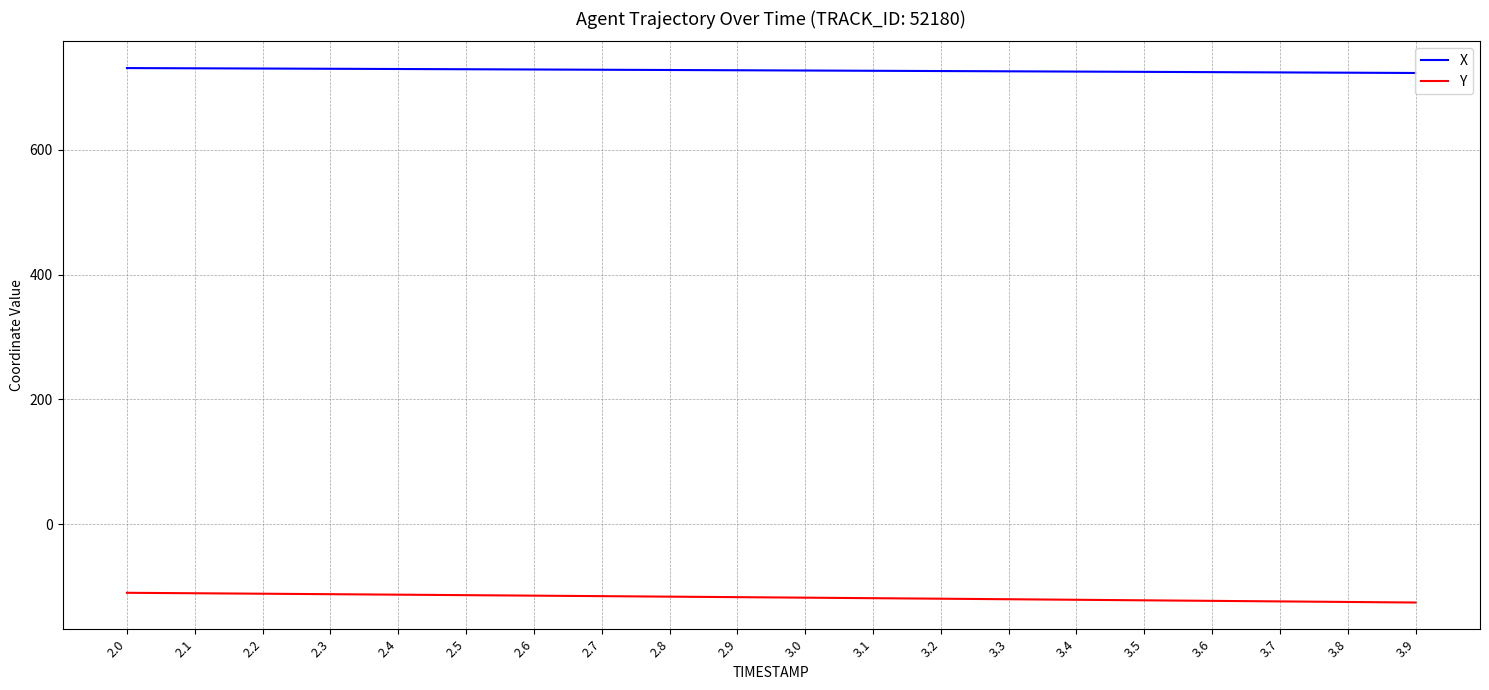

What is the difference between the Y values at 3.8 and 2.3?

12.5